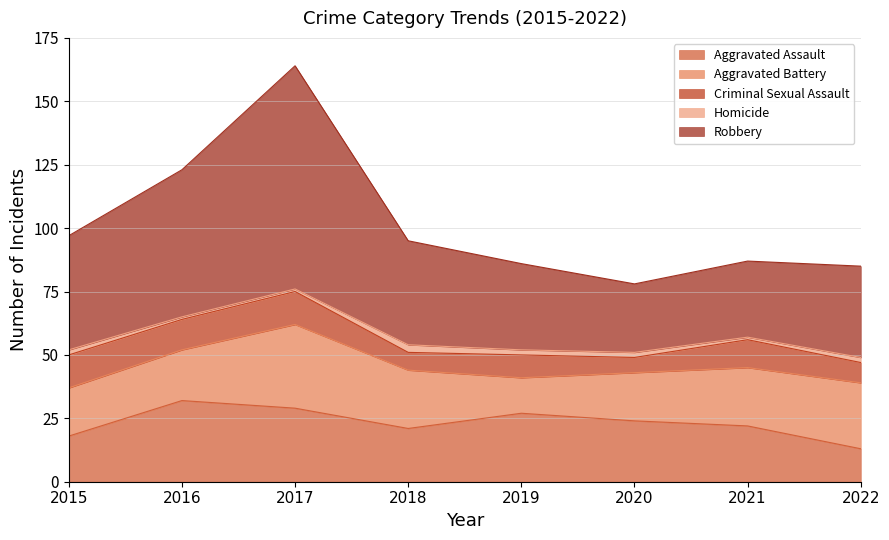

True or false: Aggravated Assault and Criminal Sexual Assault intersect in this chart.

False